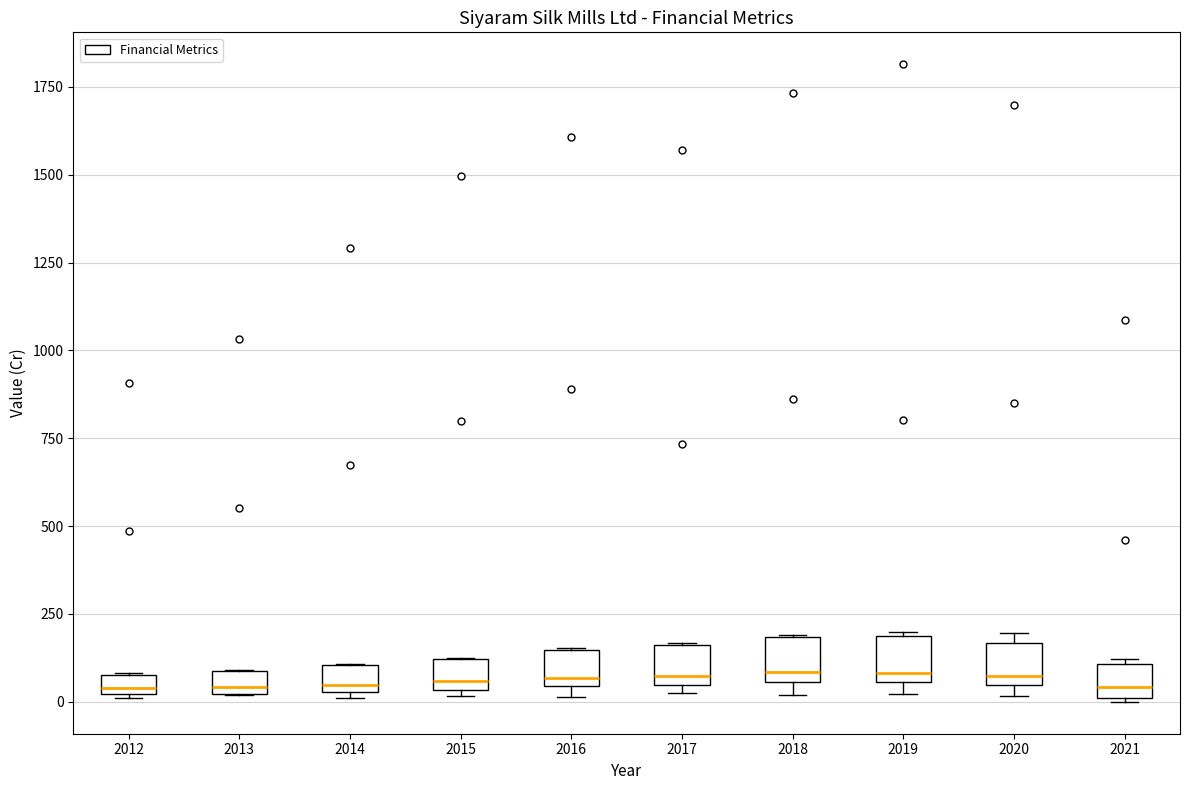

Where is the upper edge of the box at x = 2014 on the y-axis? The values are not printed on the chart, so give them approximately, as read against the axis.

100